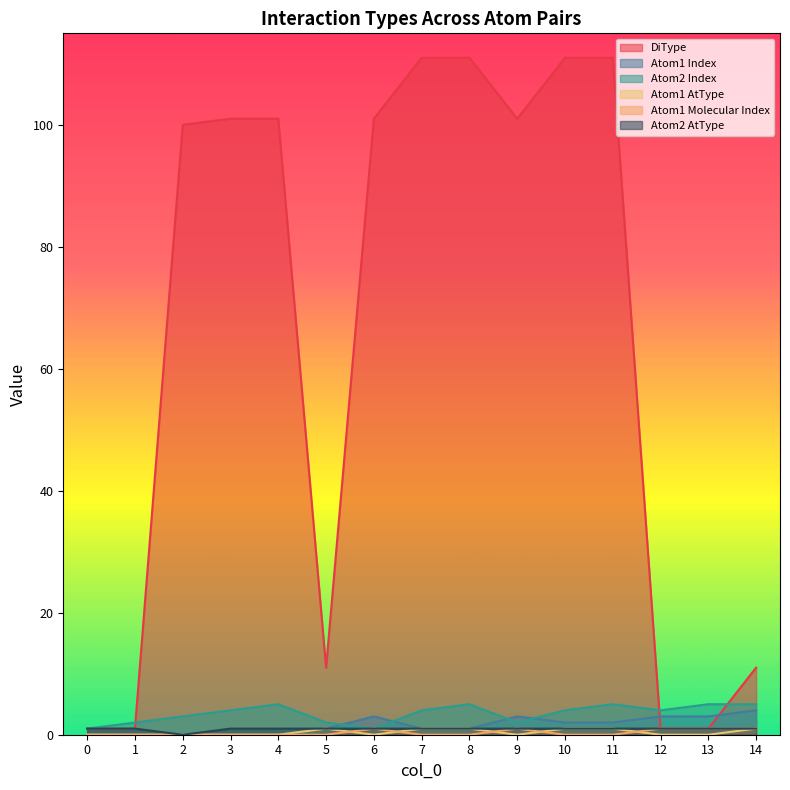

True or false: Atom2 Index has a value of 2 at 5.

True